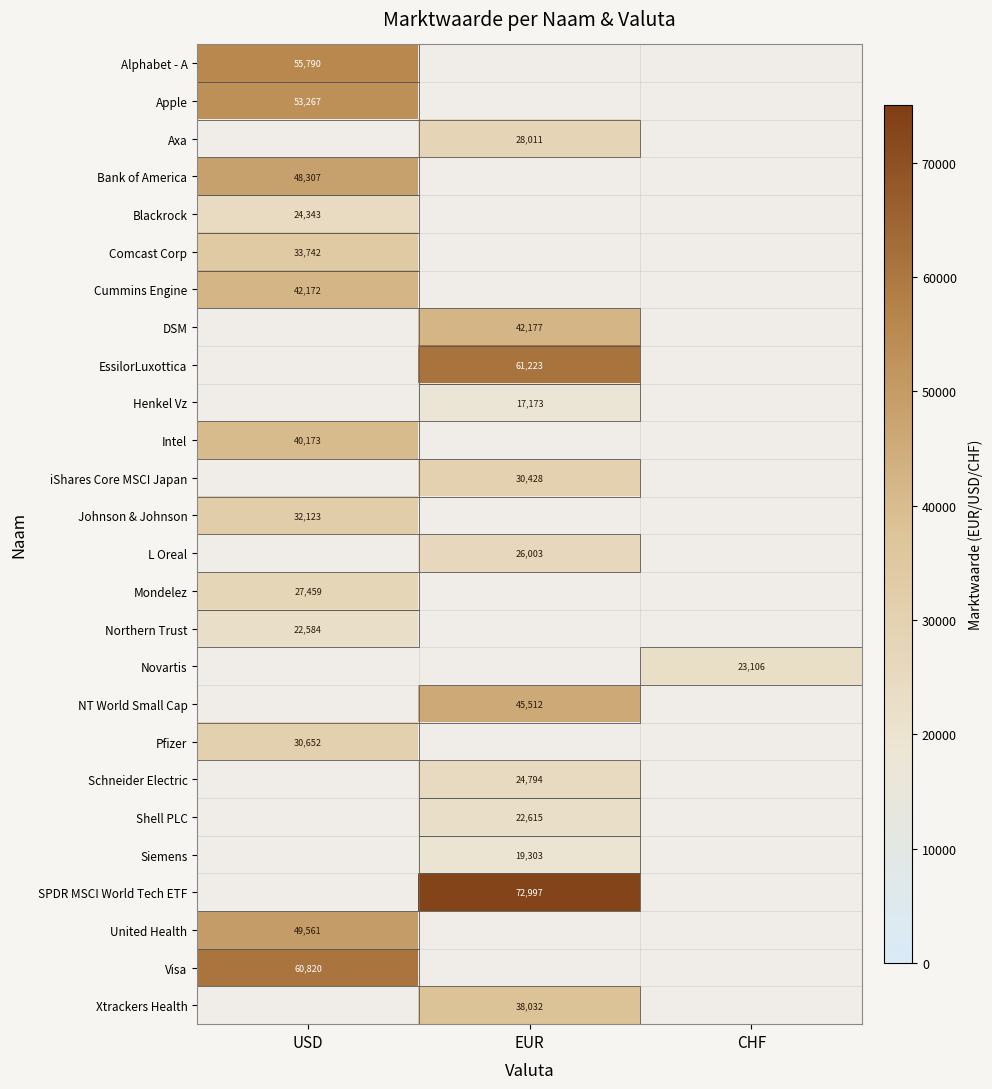

The value of Cummins Engine at USD is 42172. True or false?

True